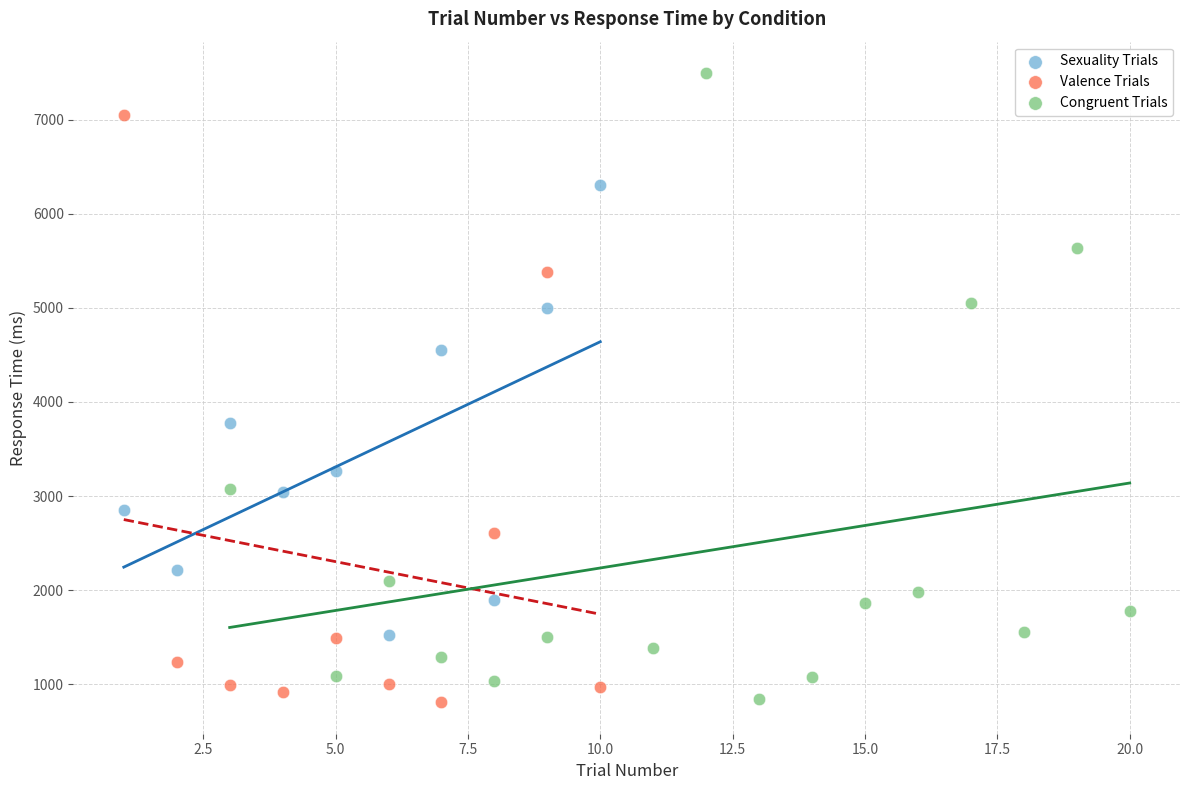

Which series has the widest spread of Y values?

Congruent Trials